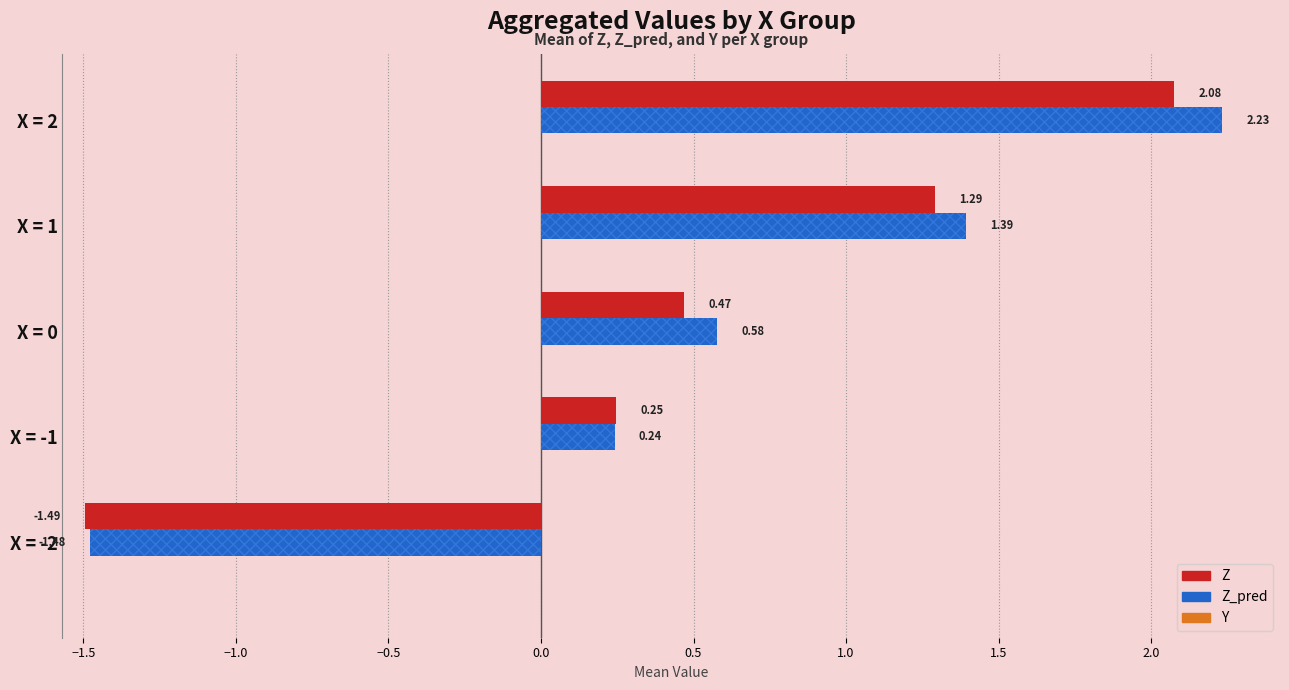

At which category does the chart reach its minimum across all series?

−2.0